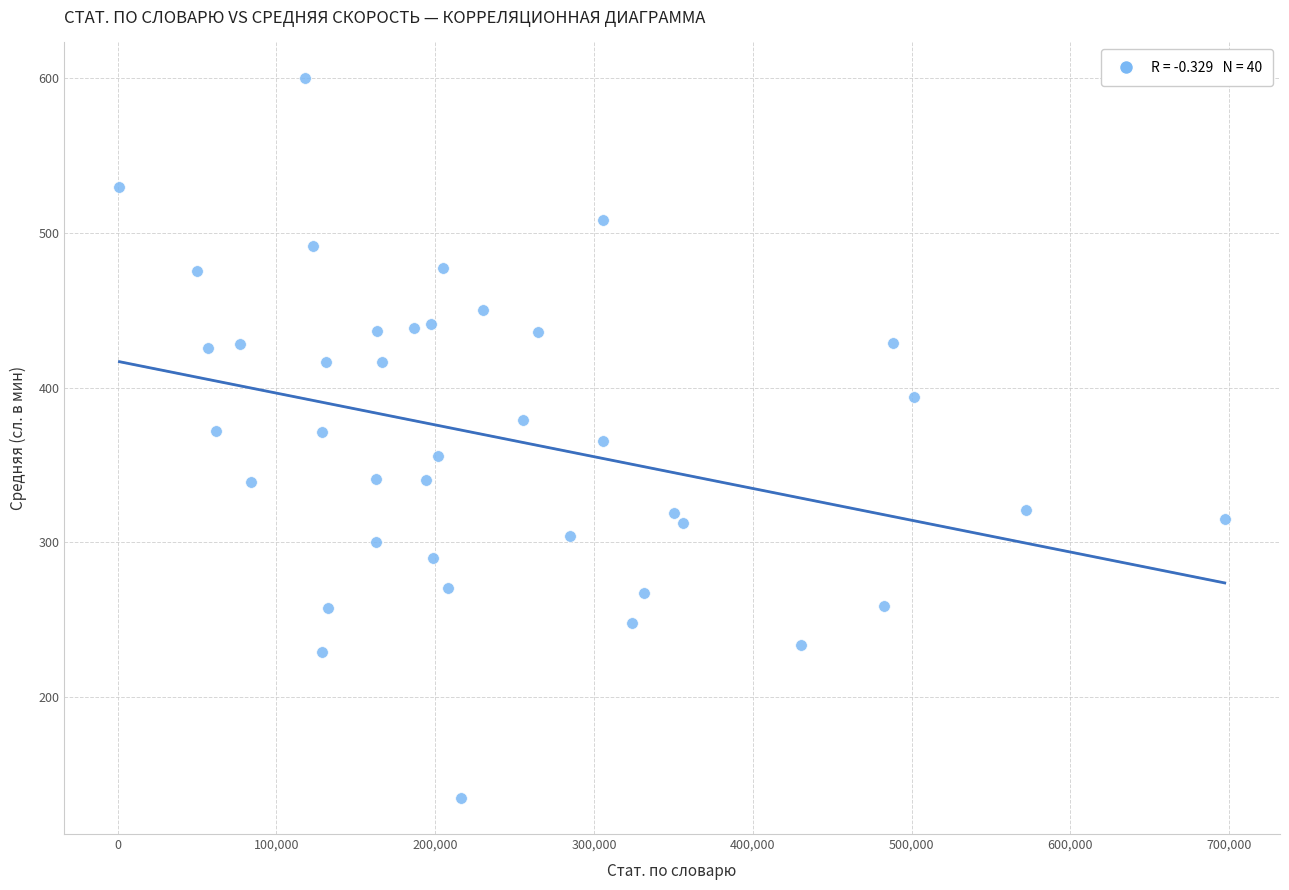

What is the range of X values (max minus min)?

696074.0